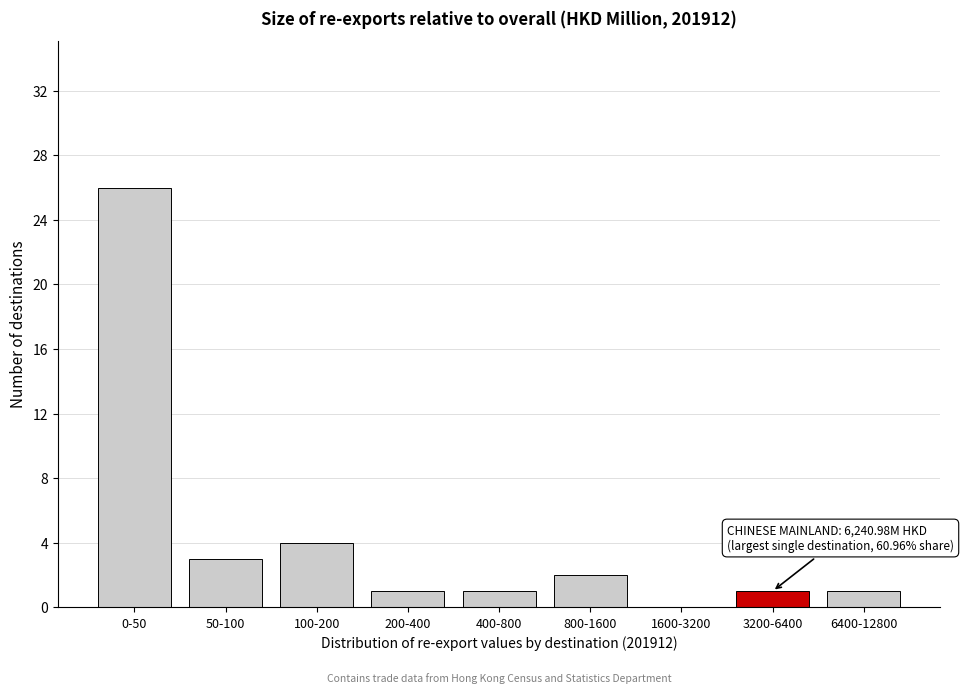

Reading left to right, extract all data points from this chart.

0-50=26	50-100=3	100-200=4	200-400=1	400-800=1	800-1600=2	1600-3200=0	3200-6400=1	6400-12800=1